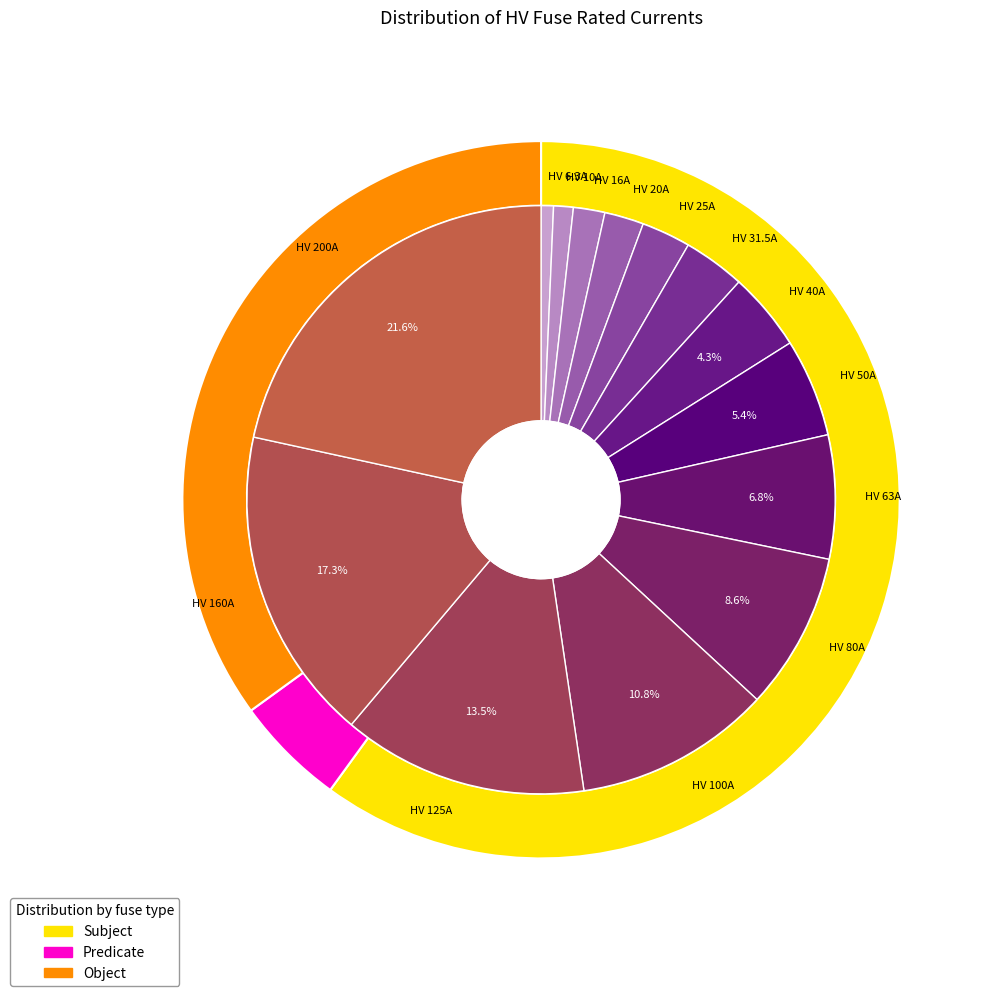

Does HV 16A account for over 50% of the chart?

No